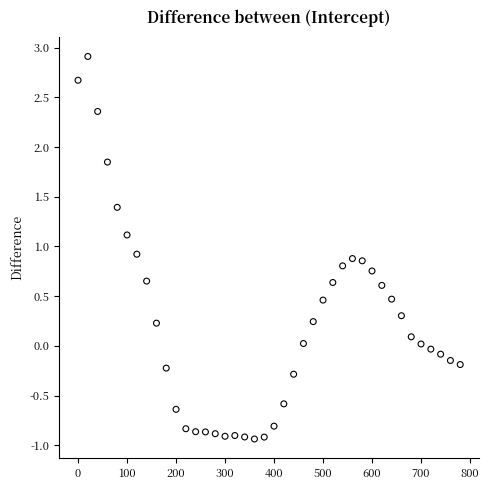

What is the range of Y values (max minus min)?

3.8